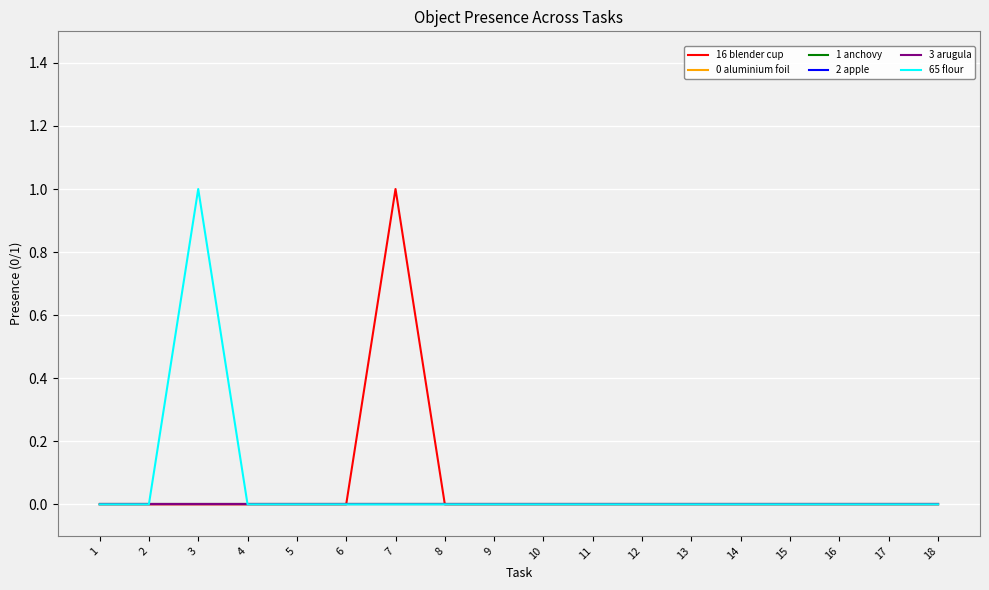

Does the chart display data point markers on the line(s)?

No